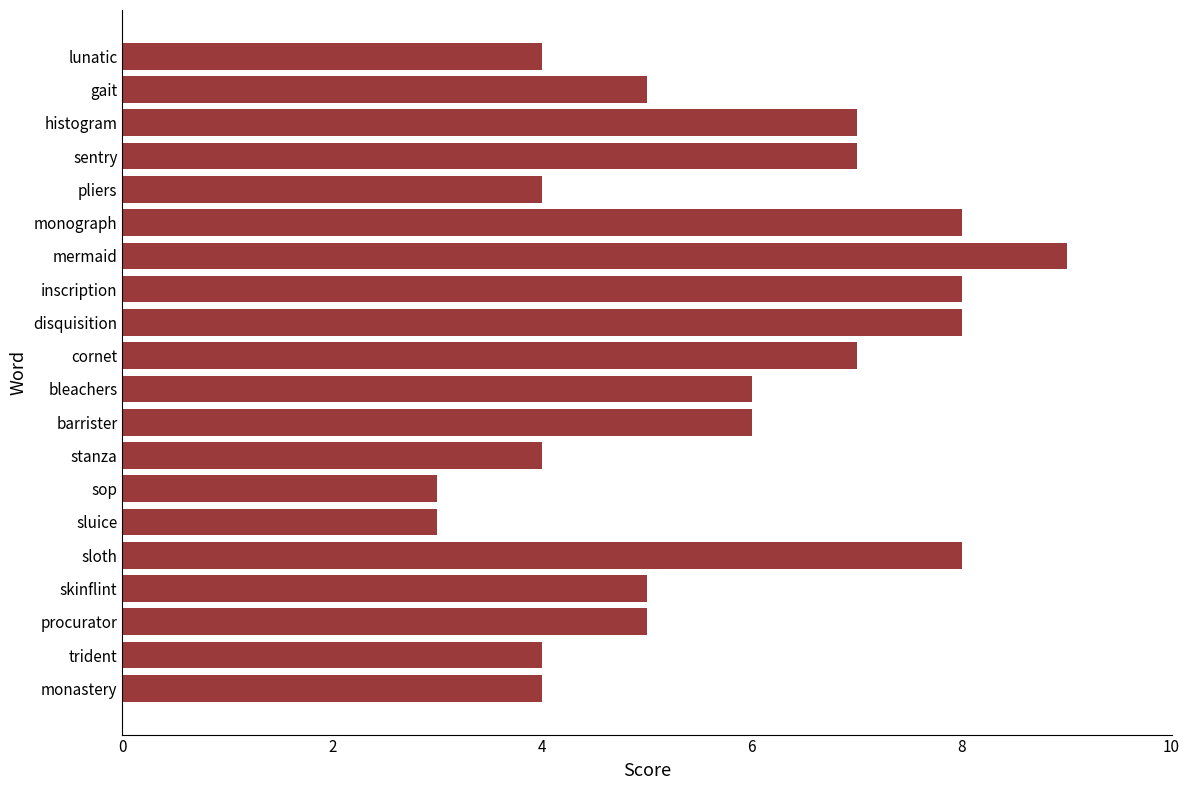

How many distinct data groups are displayed?

1